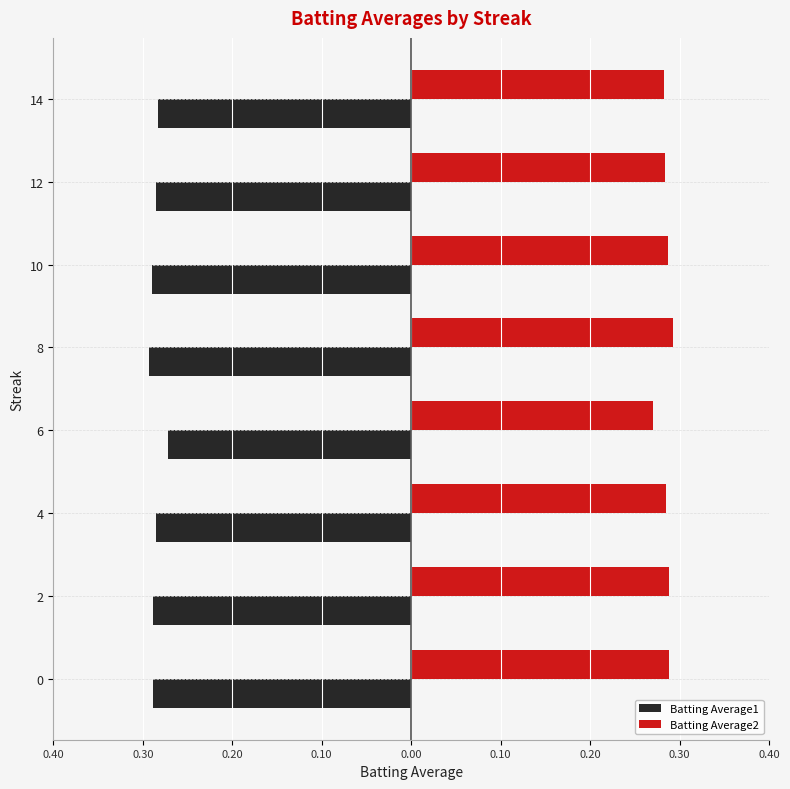

What is the maximum value shown in the chart?

0.3